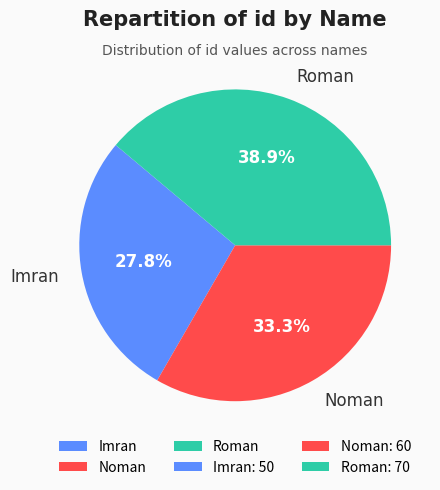

Which category has the biggest portion of the pie?

Roman